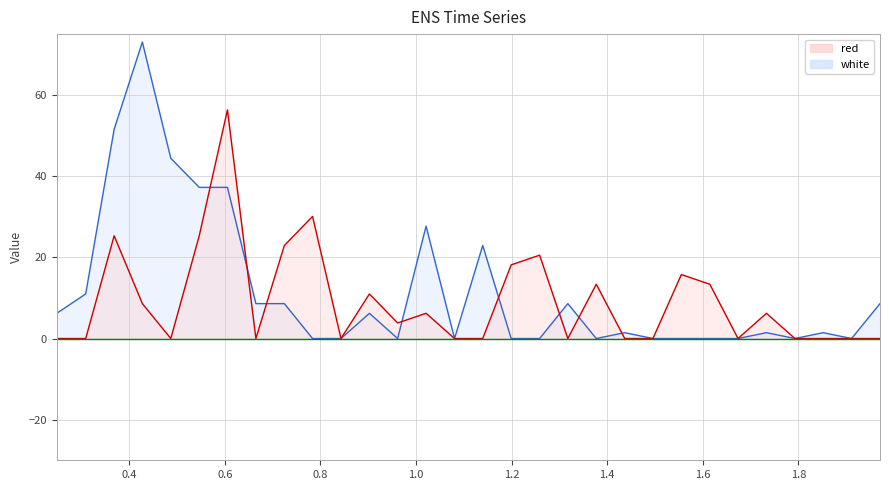

The value of white at 1.4365 is 1.4. True or false?

True